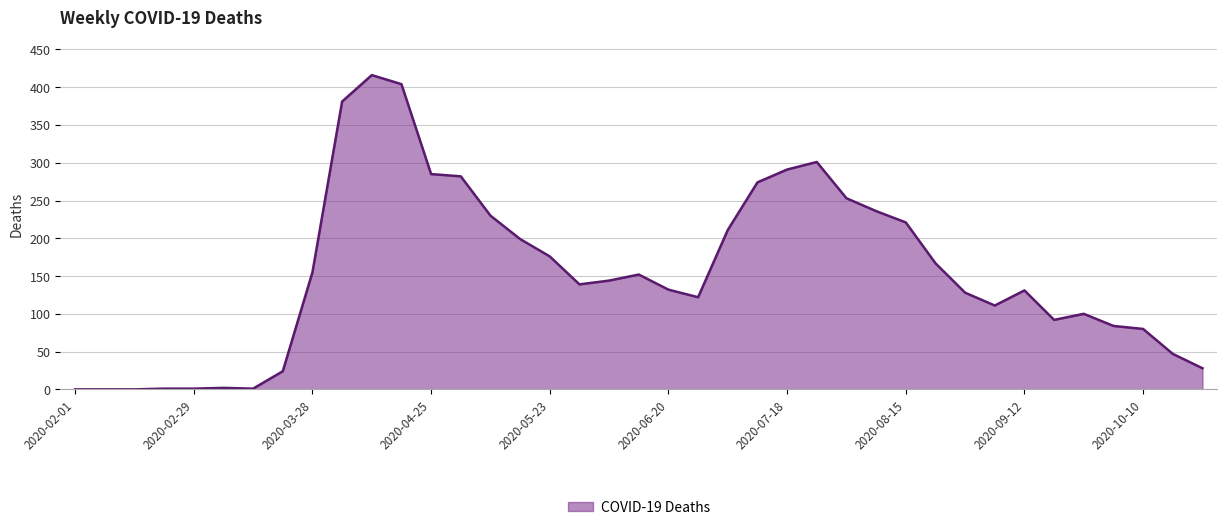

What is the difference between the maximum and minimum values?

416